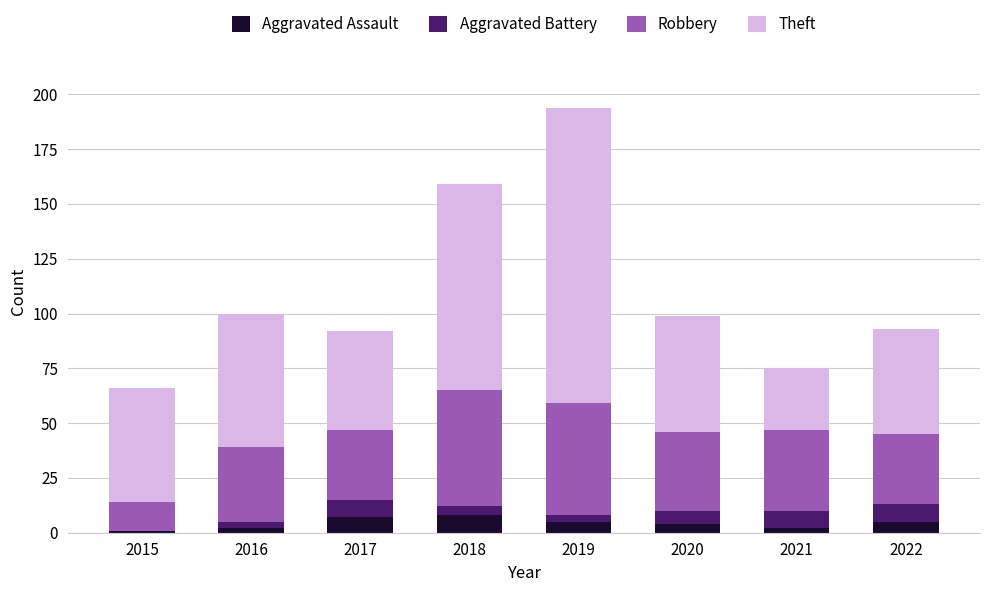

What is the maximum value for Aggravated Assault?

8